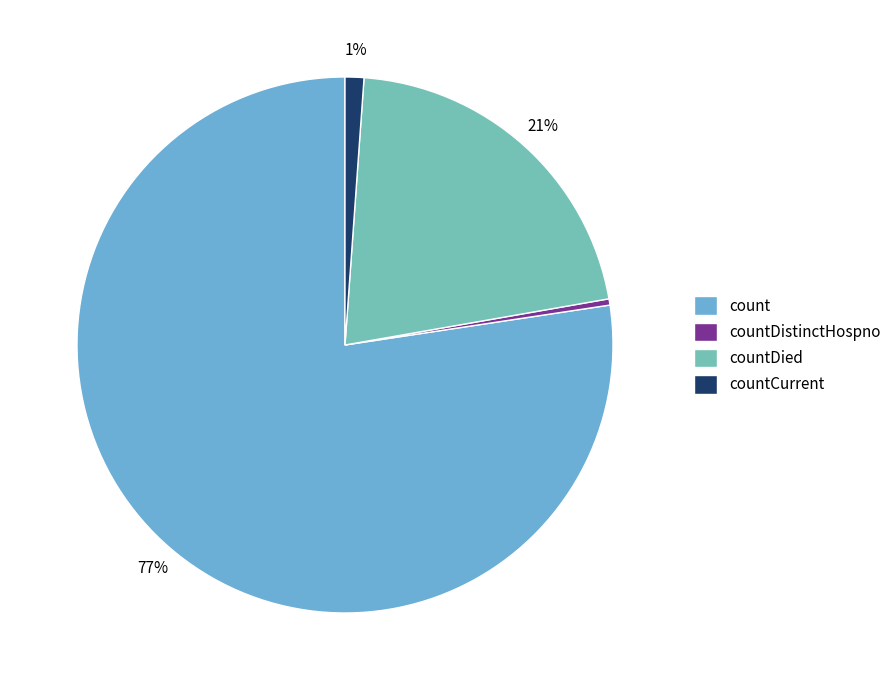

How many slices are in this pie chart?

4